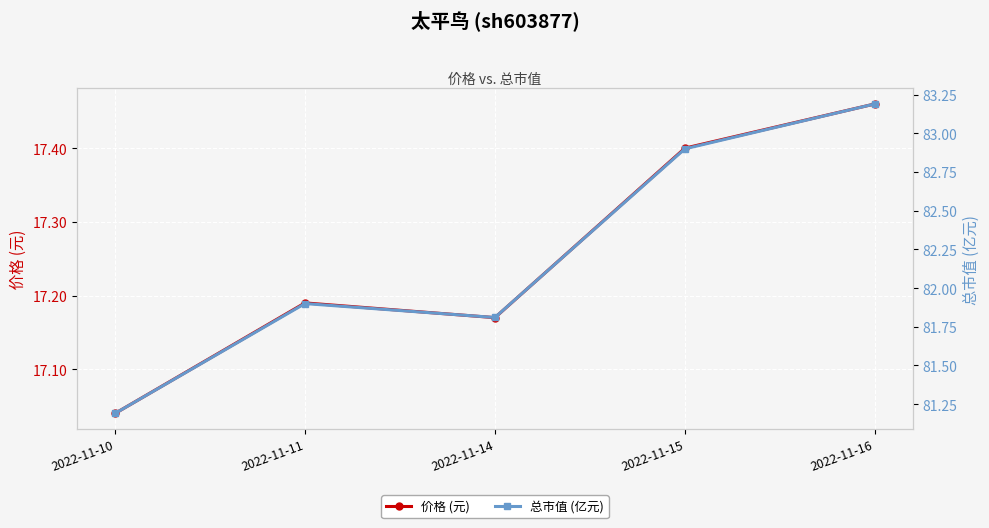

What is the spread (max minus min) of values at 2022-11-11?

64.7